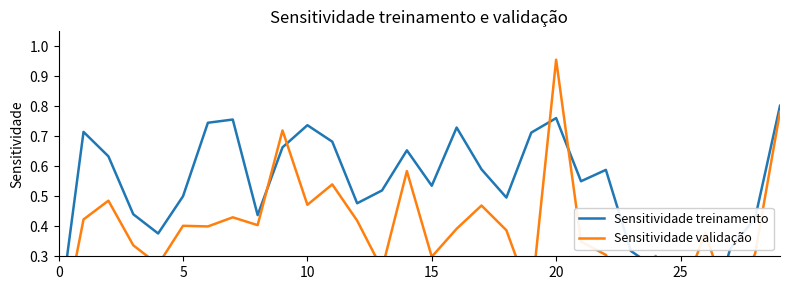

How many series are shown in this chart?

2